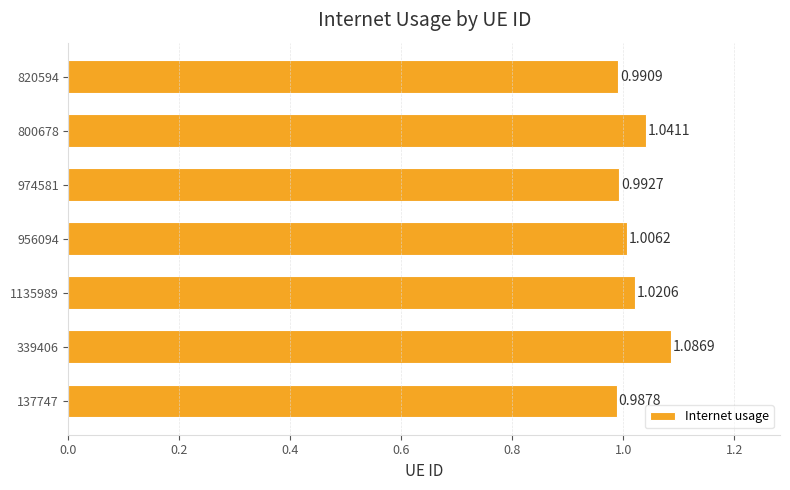

Rank the categories by value from highest to lowest.

339406, 800678, 1135989, 956094, 974581, 820594, 137747